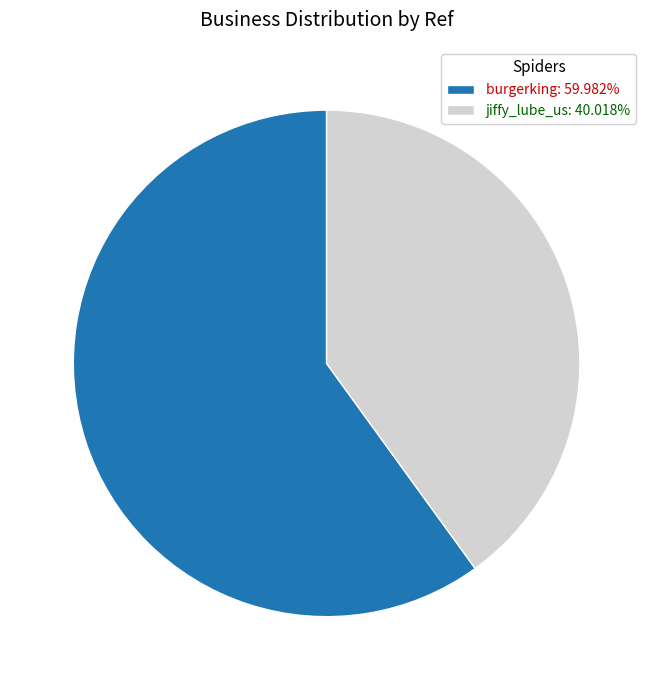

Is the sum of jiffy_lube_us and burgerking greater than half?

Yes